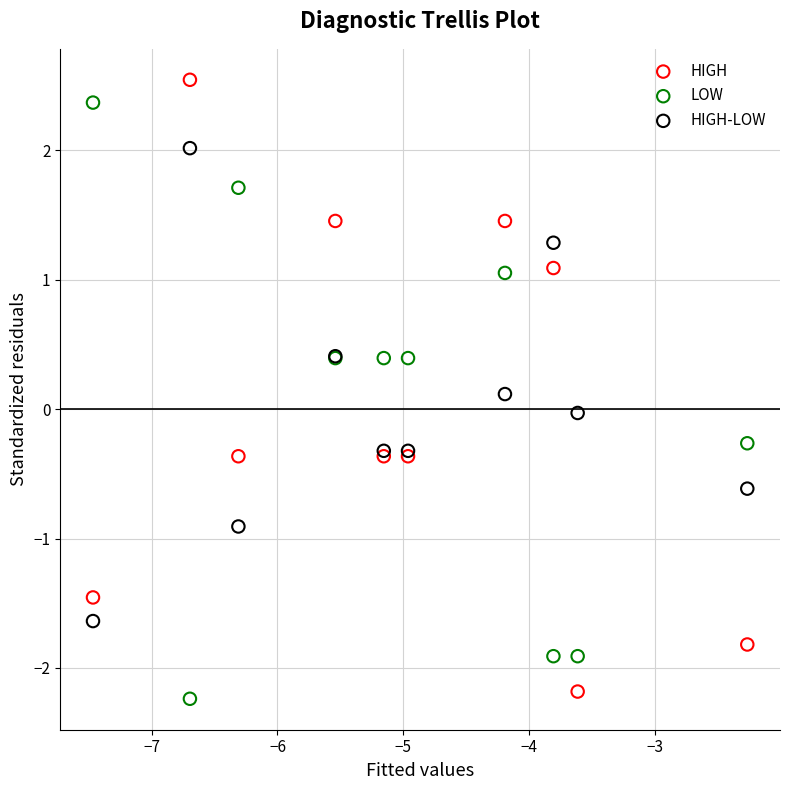

What is the X range (max minus min) for the scatter plot?

5.2